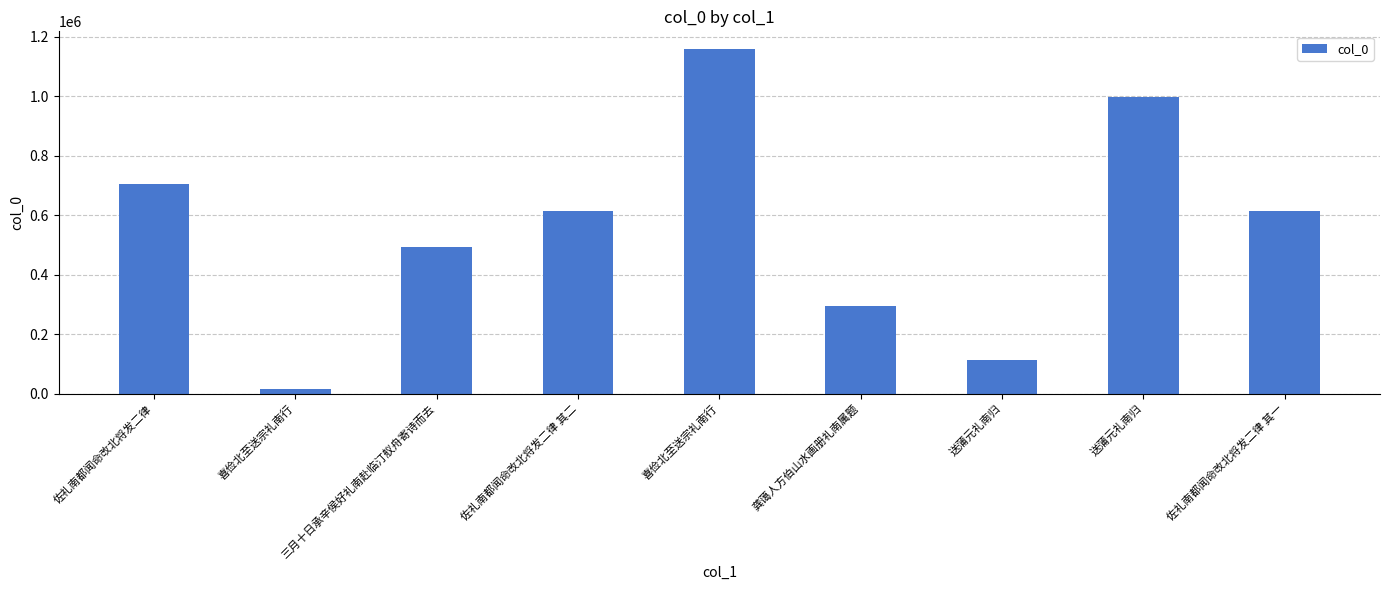

How many categories are shown in the chart?

9